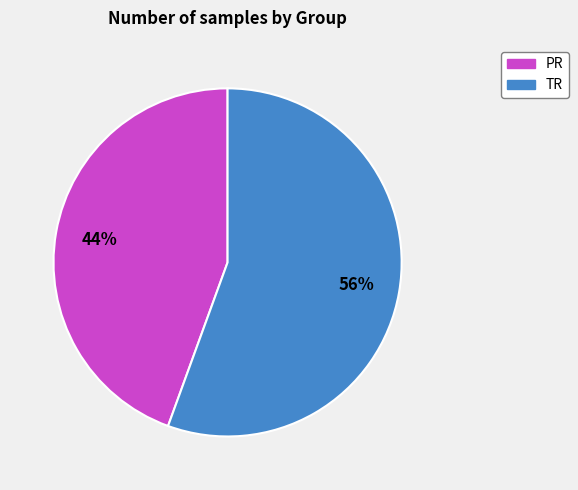

Which category has the biggest portion of the pie?

TR